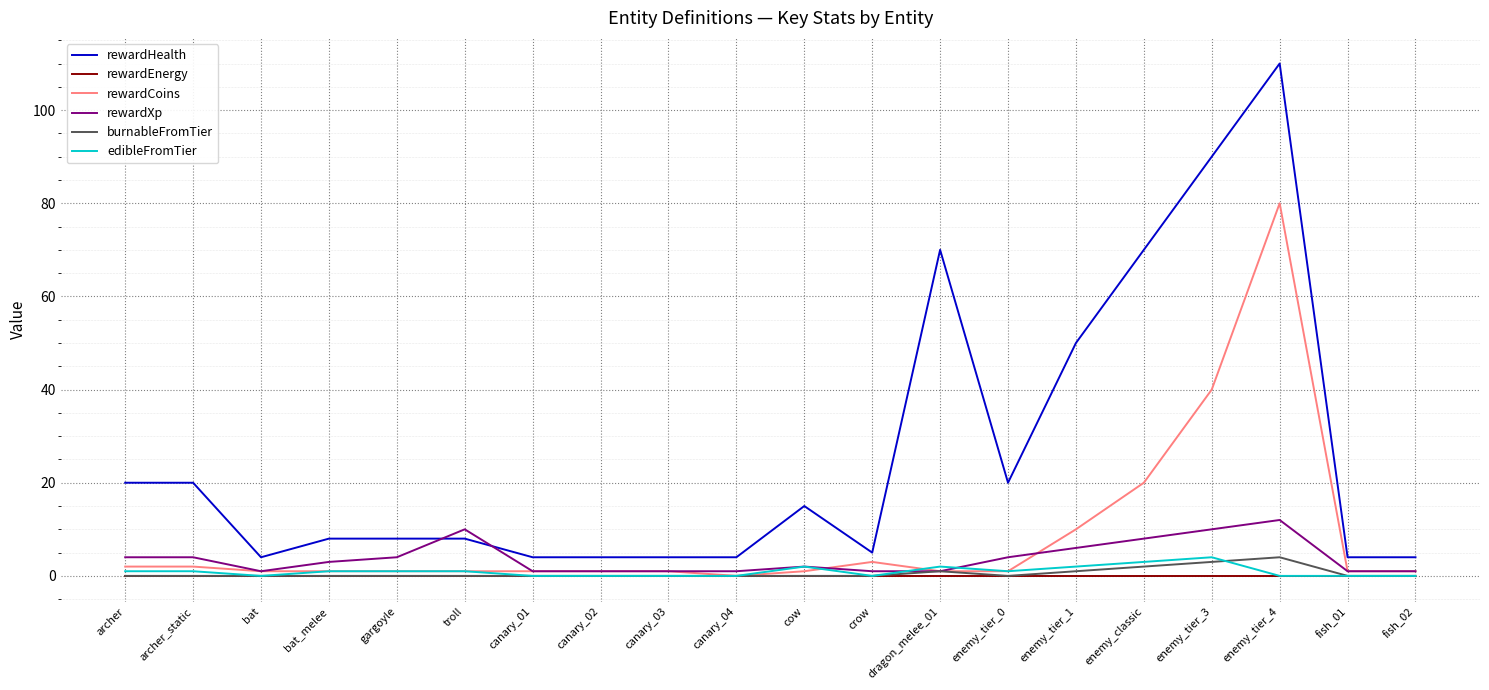

Does the chart display data point markers on the line(s)?

No